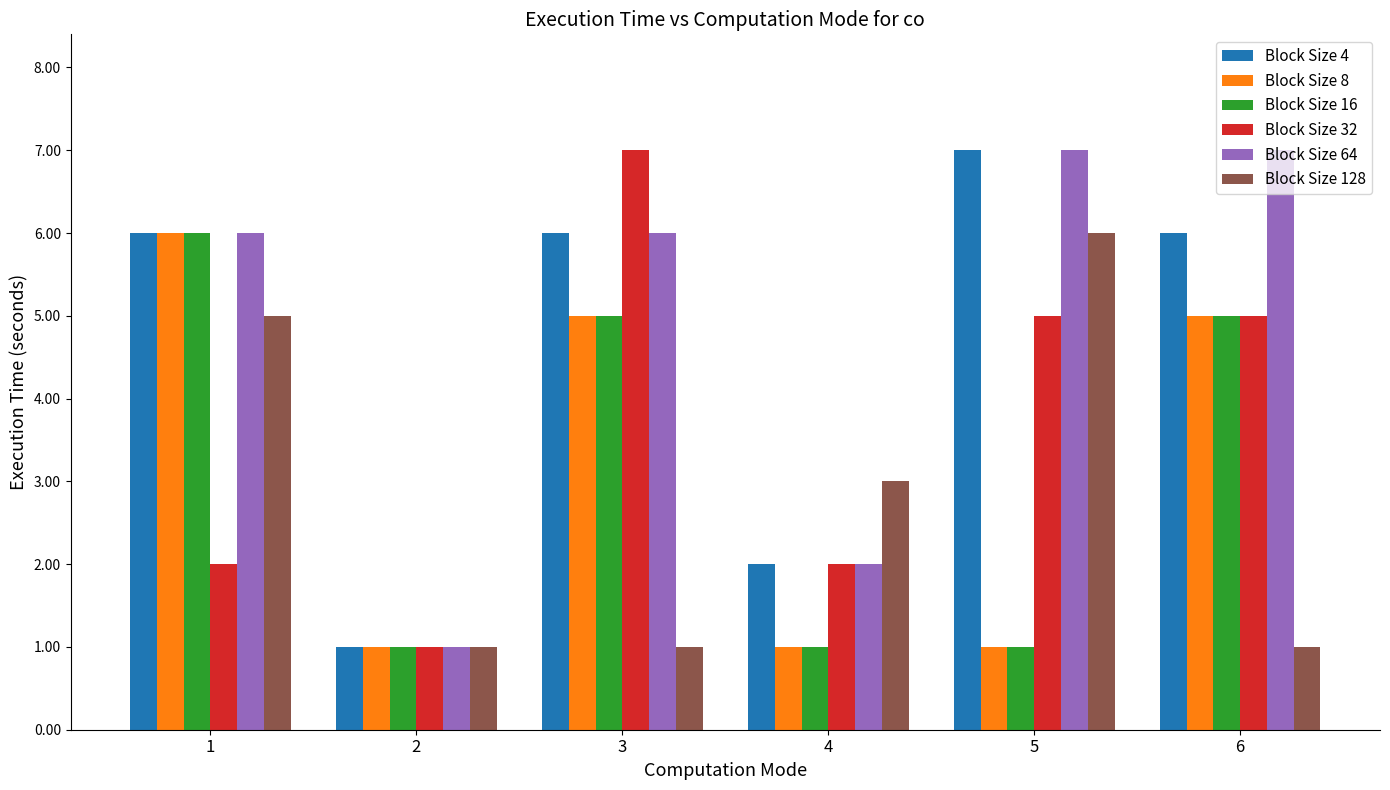

What is the maximum value shown in the chart?

7